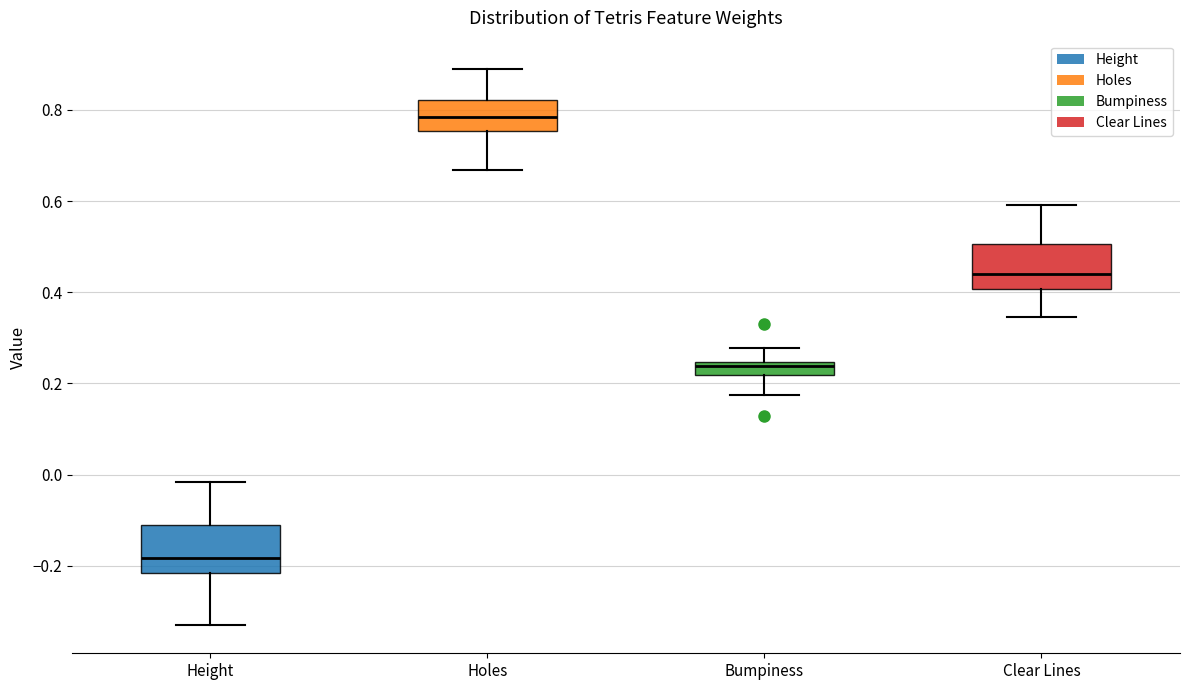

Where is the upper edge of the box for Clear Lines on the y-axis? The values are not printed on the chart, so give them approximately, as read against the axis.

0.50